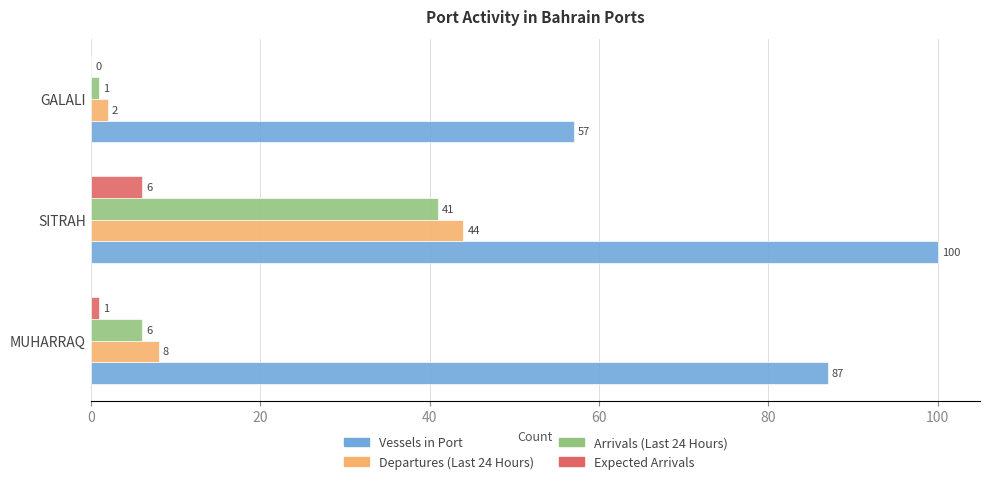

What is the maximum value shown in the chart?

100